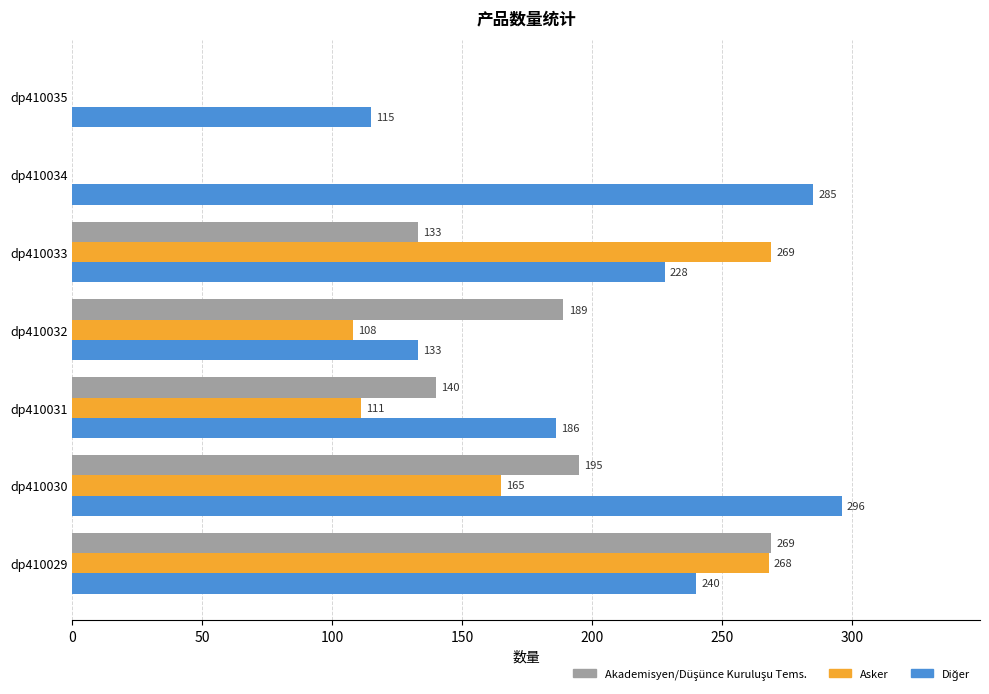

The Asker series shows 0 at dp410035. True or false?

True